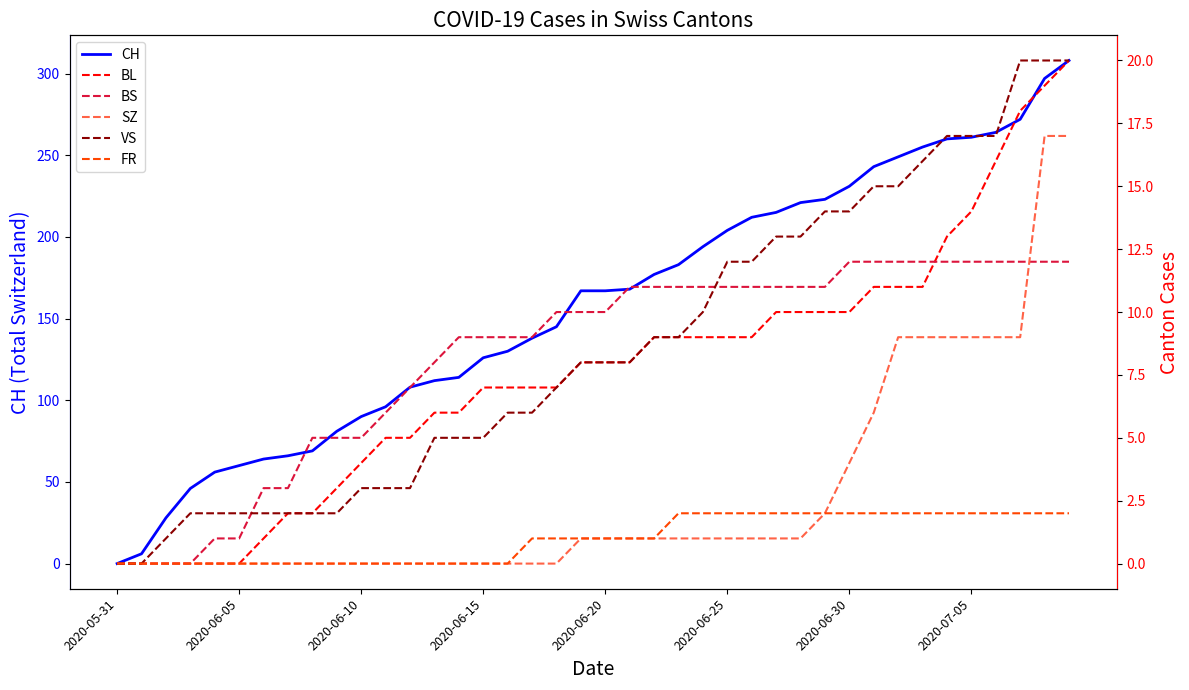

What is the total value across all series at 8?

78